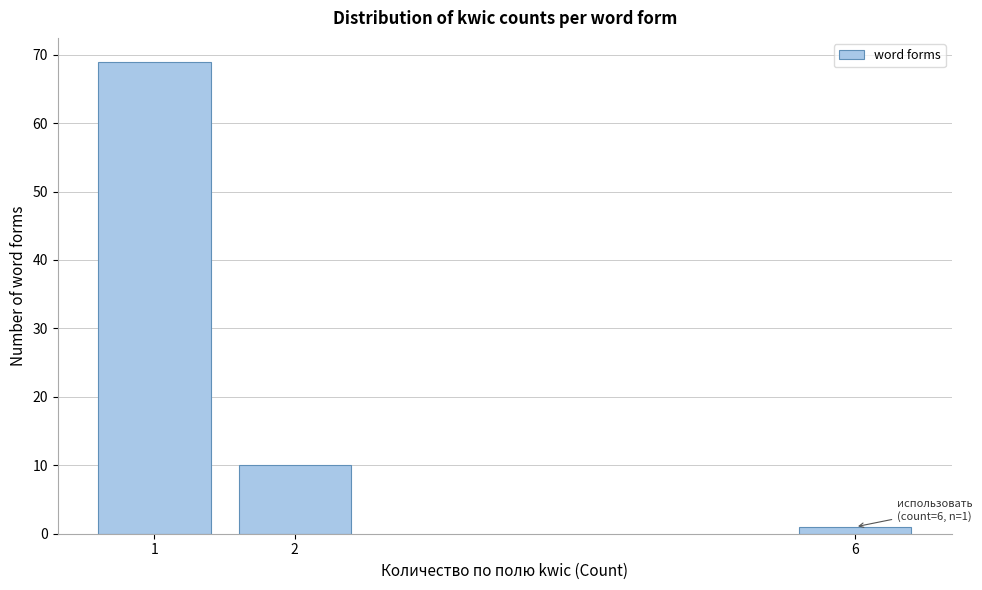

Reading left to right, what are all the values shown in this chart?

69	10	1